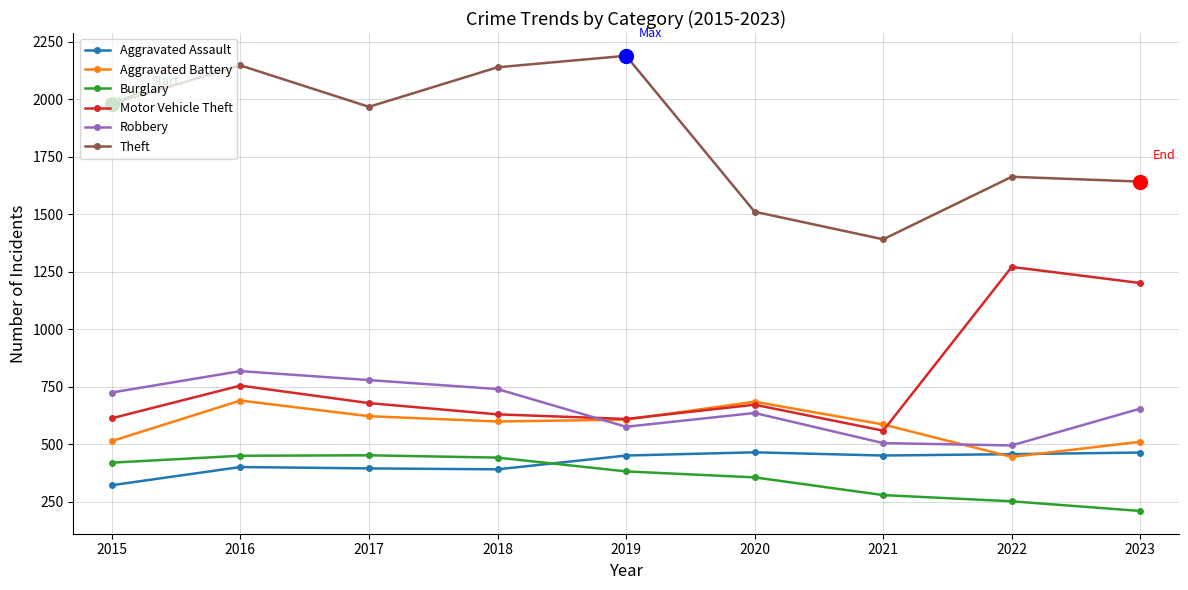

Which category has the lowest value in the Motor Vehicle Theft series?

2021